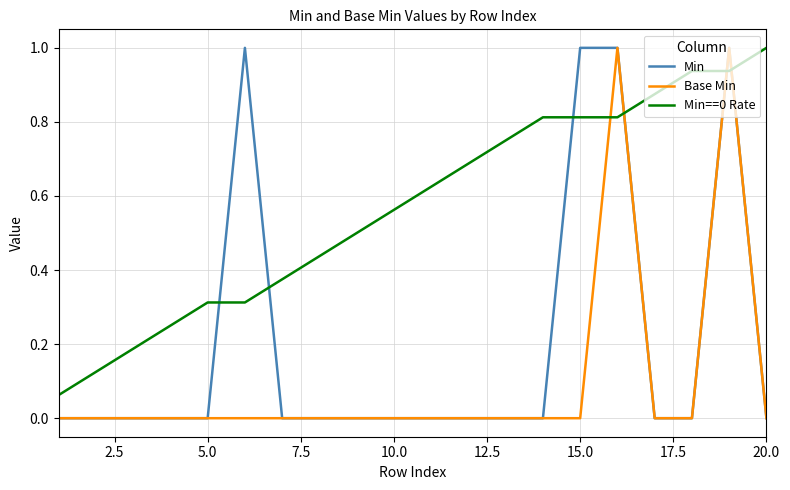

List the series in order of their overall mean, highest first.

Min==0 Rate, Min, Base Min